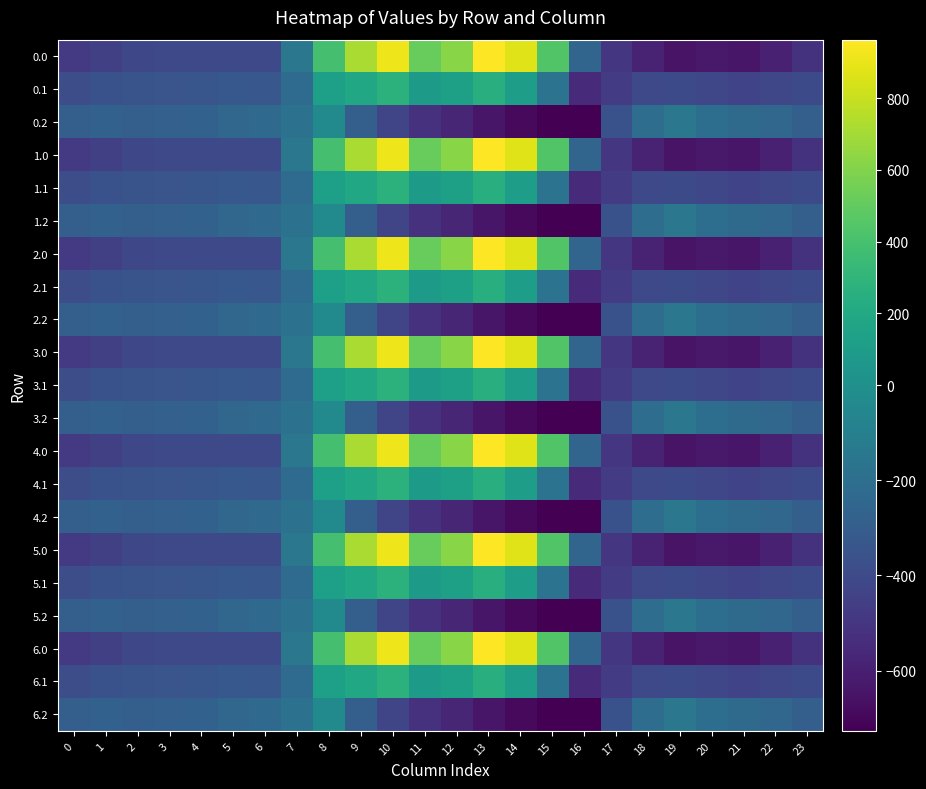

Reading left to right, extract all data points from this chart.

0.0: 0=-482.0	1=-449.5	2=-410.3	3=-404.4	4=-404.9	5=-403.8	6=-408.0	7=-150.1	8=395.3	9=716.9	10=916.2	11=516.0	12=619.4	13=962.7	14=870.3	15=443.0	16=-250.9	17=-494.8	18=-586.7	19=-649.2	20=-629.9	21=-638.4	22=-592.3	23=-511.3
0.1: 0=-384.6	1=-361.1	2=-347.9	3=-342.7	4=-339.6	5=-325.7	6=-332.2	7=-217.1	8=125.2	9=191.1	10=274.1	11=87.0	12=134.6	13=241.5	14=113.7	15=-173.1	16=-547.3	17=-466.6	18=-405.4	19=-400.2	20=-414.5	21=-432.4	22=-419.9	23=-399.4
0.2: 0=-287.1	1=-272.7	2=-285.5	3=-281.0	4=-274.4	5=-245.0	6=-228.8	7=-176.6	8=-35.3	9=-288.5	10=-423.5	11=-520.6	12=-571.2	13=-640.4	14=-687.4	15=-725.8	16=-726.6	17=-362.4	18=-210.0	19=-151.0	20=-199.2	21=-226.4	22=-247.4	23=-287.5
1.0: 0=-482.0	1=-449.5	2=-410.3	3=-404.4	4=-404.9	5=-403.8	6=-408.0	7=-150.1	8=395.3	9=716.9	10=916.2	11=516.0	12=619.4	13=962.7	14=870.3	15=443.0	16=-250.9	17=-494.8	18=-586.7	19=-649.2	20=-629.9	21=-638.4	22=-592.3	23=-511.3
1.1: 0=-384.6	1=-361.1	2=-347.9	3=-342.7	4=-339.6	5=-325.7	6=-332.2	7=-217.1	8=125.2	9=191.1	10=274.1	11=87.0	12=134.6	13=241.5	14=113.7	15=-173.1	16=-547.3	17=-466.6	18=-405.4	19=-400.2	20=-414.5	21=-432.4	22=-419.9	23=-399.4
1.2: 0=-287.1	1=-272.7	2=-285.5	3=-281.0	4=-274.4	5=-245.0	6=-228.8	7=-176.6	8=-35.3	9=-288.5	10=-423.5	11=-520.6	12=-571.2	13=-640.4	14=-687.4	15=-725.8	16=-726.6	17=-362.4	18=-210.0	19=-151.0	20=-199.2	21=-226.4	22=-247.4	23=-287.5
2.0: 0=-482.0	1=-449.5	2=-410.3	3=-404.4	4=-404.9	5=-403.8	6=-408.0	7=-150.1	8=395.3	9=716.9	10=916.2	11=516.0	12=619.4	13=962.7	14=870.3	15=443.0	16=-250.9	17=-494.8	18=-586.7	19=-649.2	20=-629.9	21=-638.4	22=-592.3	23=-511.3
2.1: 0=-384.6	1=-361.1	2=-347.9	3=-342.7	4=-339.6	5=-325.7	6=-332.2	7=-217.1	8=125.2	9=191.1	10=274.1	11=87.0	12=134.6	13=241.5	14=113.7	15=-173.1	16=-547.3	17=-466.6	18=-405.4	19=-400.2	20=-414.5	21=-432.4	22=-419.9	23=-399.4
2.2: 0=-287.1	1=-272.7	2=-285.5	3=-281.0	4=-274.4	5=-245.0	6=-228.8	7=-176.6	8=-35.3	9=-288.5	10=-423.5	11=-520.6	12=-571.2	13=-640.4	14=-687.4	15=-725.8	16=-726.6	17=-362.4	18=-210.0	19=-151.0	20=-199.2	21=-226.4	22=-247.4	23=-287.5
3.0: 0=-482.0	1=-449.5	2=-410.3	3=-404.4	4=-404.9	5=-403.8	6=-408.0	7=-150.1	8=395.3	9=716.9	10=916.2	11=516.0	12=619.4	13=962.7	14=870.3	15=443.0	16=-250.9	17=-494.8	18=-586.7	19=-649.2	20=-629.9	21=-638.4	22=-592.3	23=-511.3
3.1: 0=-384.6	1=-361.1	2=-347.9	3=-342.7	4=-339.6	5=-325.7	6=-332.2	7=-217.1	8=125.2	9=191.1	10=274.1	11=87.0	12=134.6	13=241.5	14=113.7	15=-173.1	16=-547.3	17=-466.6	18=-405.4	19=-400.2	20=-414.5	21=-432.4	22=-419.9	23=-399.4
3.2: 0=-287.1	1=-272.7	2=-285.5	3=-281.0	4=-274.4	5=-245.0	6=-228.8	7=-176.6	8=-35.3	9=-288.5	10=-423.5	11=-520.6	12=-571.2	13=-640.4	14=-687.4	15=-725.8	16=-726.6	17=-362.4	18=-210.0	19=-151.0	20=-199.2	21=-226.4	22=-247.4	23=-287.5
4.0: 0=-482.0	1=-449.5	2=-410.3	3=-404.4	4=-404.9	5=-403.8	6=-408.0	7=-150.1	8=395.3	9=716.9	10=916.2	11=516.0	12=619.4	13=962.7	14=870.3	15=443.0	16=-250.9	17=-494.8	18=-586.7	19=-649.2	20=-629.9	21=-638.4	22=-592.3	23=-511.3
4.1: 0=-384.6	1=-361.1	2=-347.9	3=-342.7	4=-339.6	5=-325.7	6=-332.2	7=-217.1	8=125.2	9=191.1	10=274.1	11=87.0	12=134.6	13=241.5	14=113.7	15=-173.1	16=-547.3	17=-466.6	18=-405.4	19=-400.2	20=-414.5	21=-432.4	22=-419.9	23=-399.4
4.2: 0=-287.1	1=-272.7	2=-285.5	3=-281.0	4=-274.4	5=-245.0	6=-228.8	7=-176.6	8=-35.3	9=-288.5	10=-423.5	11=-520.6	12=-571.2	13=-640.4	14=-687.4	15=-725.8	16=-726.6	17=-362.4	18=-210.0	19=-151.0	20=-199.2	21=-226.4	22=-247.4	23=-287.5
5.0: 0=-482.0	1=-449.5	2=-410.3	3=-404.4	4=-404.9	5=-403.8	6=-408.0	7=-150.1	8=395.3	9=716.9	10=916.2	11=516.0	12=619.4	13=962.7	14=870.3	15=443.0	16=-250.9	17=-494.8	18=-586.7	19=-649.2	20=-629.9	21=-638.4	22=-592.3	23=-511.3
5.1: 0=-384.6	1=-361.1	2=-347.9	3=-342.7	4=-339.6	5=-325.7	6=-332.2	7=-217.1	8=125.2	9=191.1	10=274.1	11=87.0	12=134.6	13=241.5	14=113.7	15=-173.1	16=-547.3	17=-466.6	18=-405.4	19=-400.2	20=-414.5	21=-432.4	22=-419.9	23=-399.4
5.2: 0=-287.1	1=-272.7	2=-285.5	3=-281.0	4=-274.4	5=-245.0	6=-228.8	7=-176.6	8=-35.3	9=-288.5	10=-423.5	11=-520.6	12=-571.2	13=-640.4	14=-687.4	15=-725.8	16=-726.6	17=-362.4	18=-210.0	19=-151.0	20=-199.2	21=-226.4	22=-247.4	23=-287.5
6.0: 0=-482.0	1=-449.5	2=-410.3	3=-404.4	4=-404.9	5=-403.8	6=-408.0	7=-150.1	8=395.3	9=716.9	10=916.2	11=516.0	12=619.4	13=962.7	14=870.3	15=443.0	16=-250.9	17=-494.8	18=-586.7	19=-649.2	20=-629.9	21=-638.4	22=-592.3	23=-511.3
6.1: 0=-384.6	1=-361.1	2=-347.9	3=-342.7	4=-339.6	5=-325.7	6=-332.2	7=-217.1	8=125.2	9=191.1	10=274.1	11=87.0	12=134.6	13=241.5	14=113.7	15=-173.1	16=-547.3	17=-466.6	18=-405.4	19=-400.2	20=-414.5	21=-432.4	22=-419.9	23=-399.4
6.2: 0=-287.1	1=-272.7	2=-285.5	3=-281.0	4=-274.4	5=-245.0	6=-228.8	7=-176.6	8=-35.3	9=-288.5	10=-423.5	11=-520.6	12=-571.2	13=-640.4	14=-687.4	15=-725.8	16=-726.6	17=-362.4	18=-210.0	19=-151.0	20=-199.2	21=-226.4	22=-247.4	23=-287.5